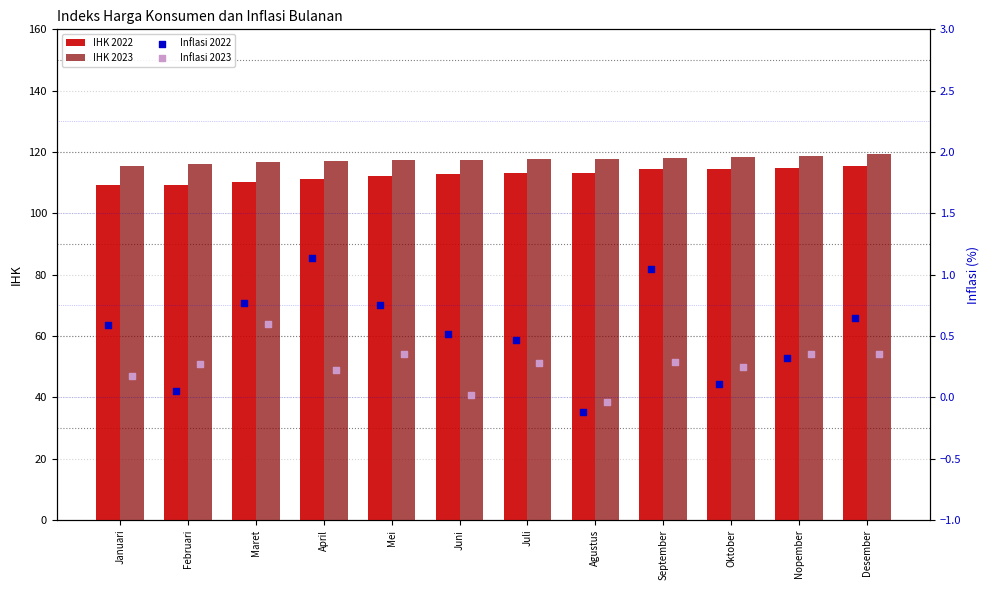

Is the value of IHK 2023 at Maret greater than the value of IHK 2022 at Maret?

Yes